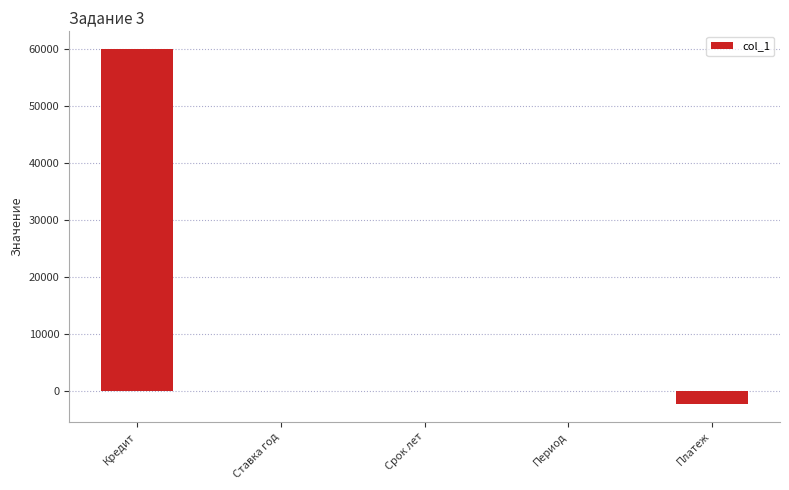

What is the sum of all values?

57778.7